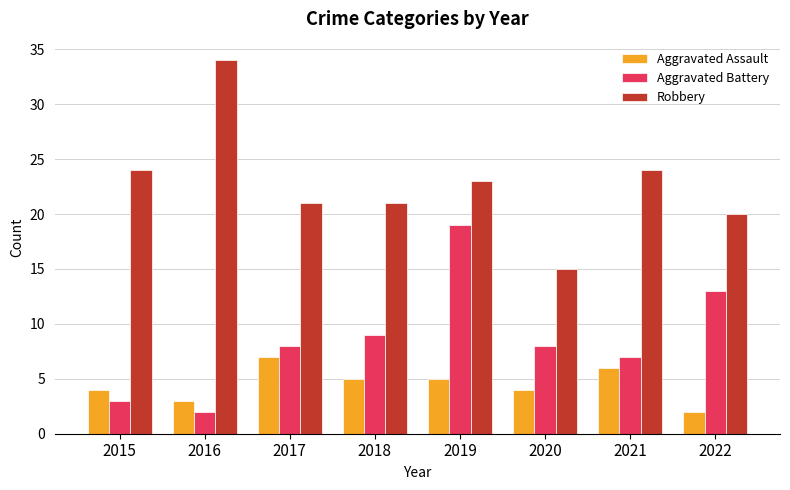

At which category is the sum across all series the highest?

2019